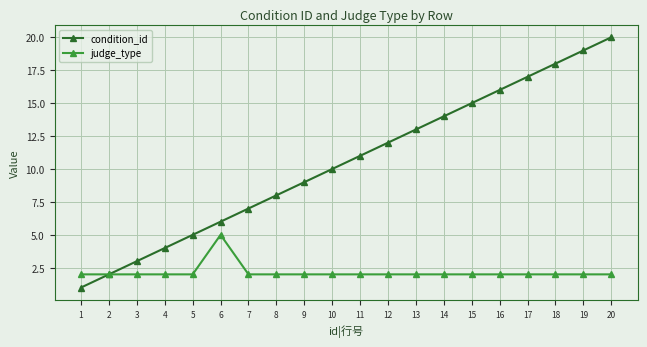

Is this an area chart (filled region under the line)?

No